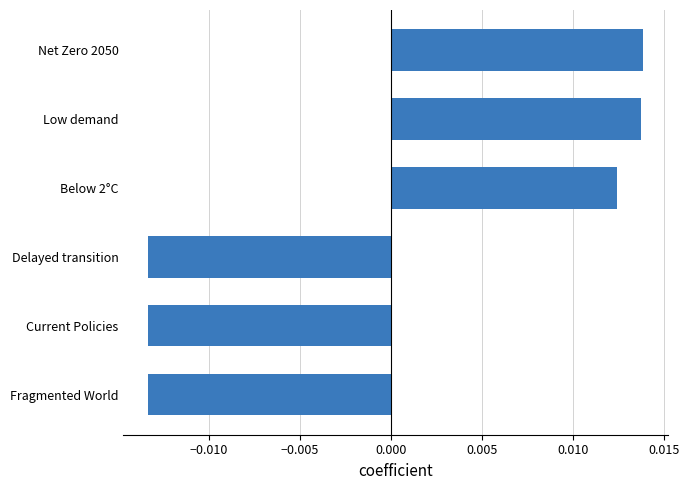

Does the chart contain stacked bars?

No